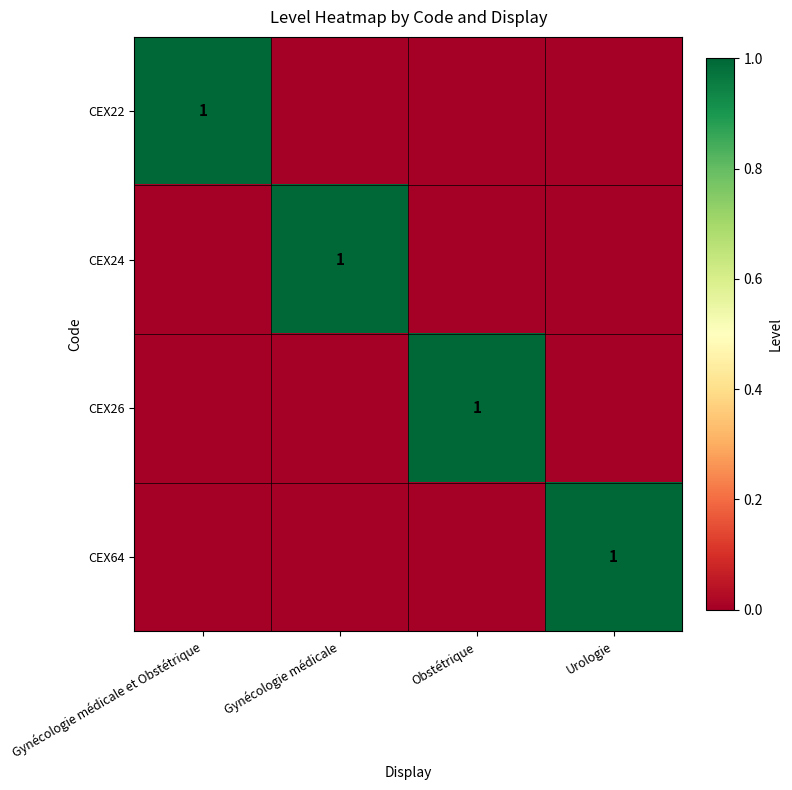

Is it true that CEX64 equals 1 at Urologie?

True